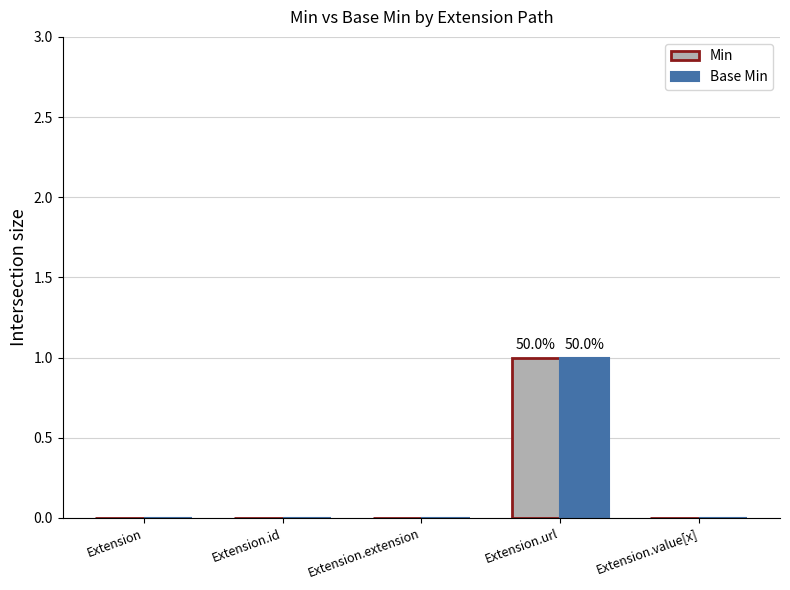

How many groups of bars are there?

5